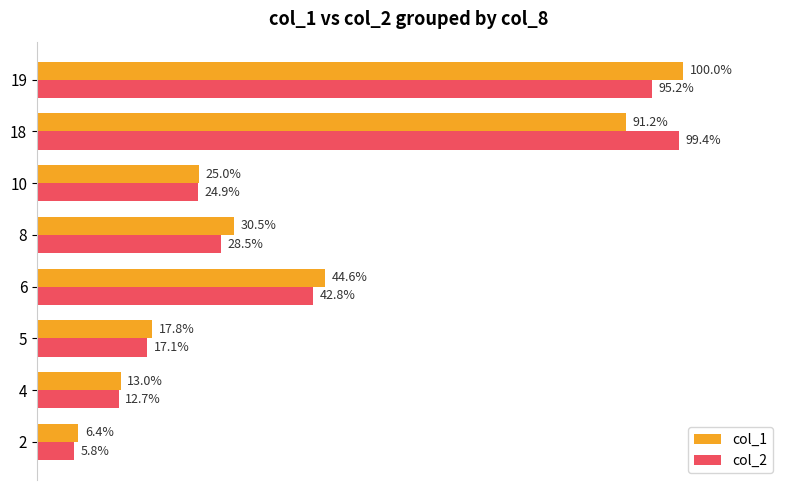

List the labels in order of col_2 value, largest first.

18, 19, 6, 8, 10, 5, 4, 2